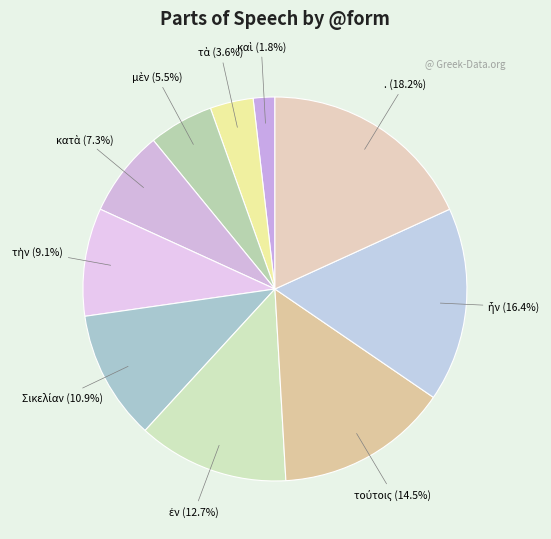

Does any single category account for the majority?

No